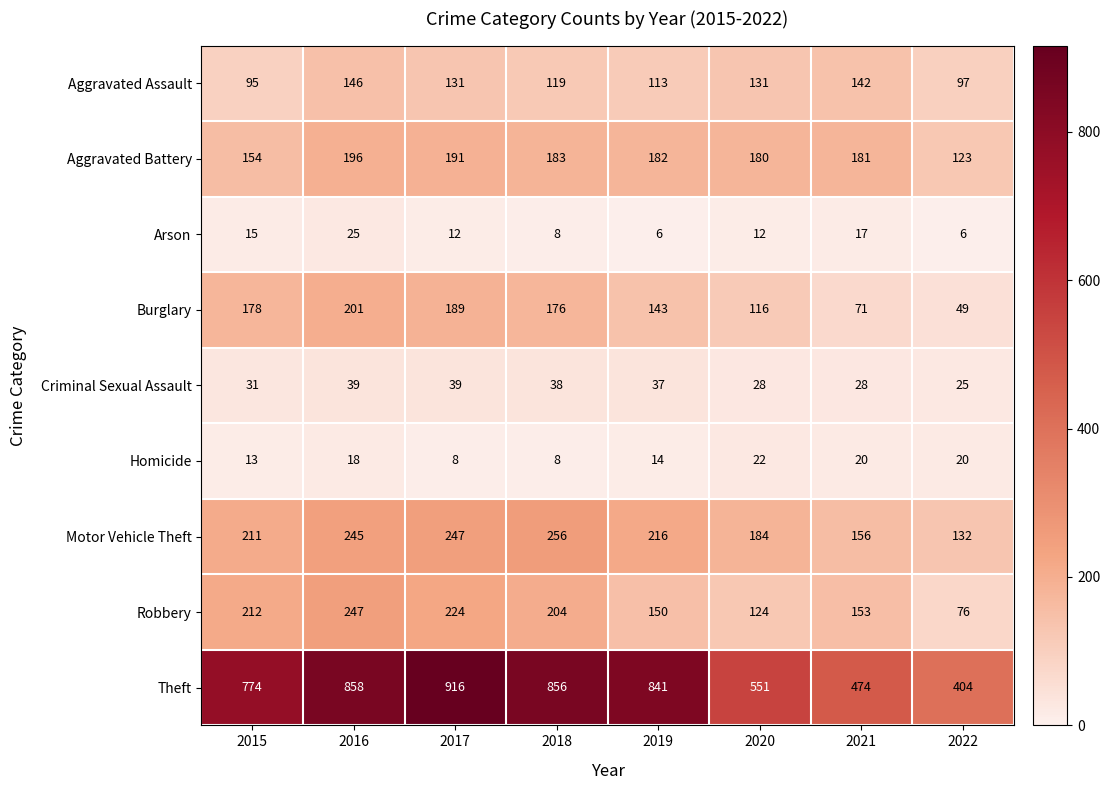

How many categories are shown in the chart?

8